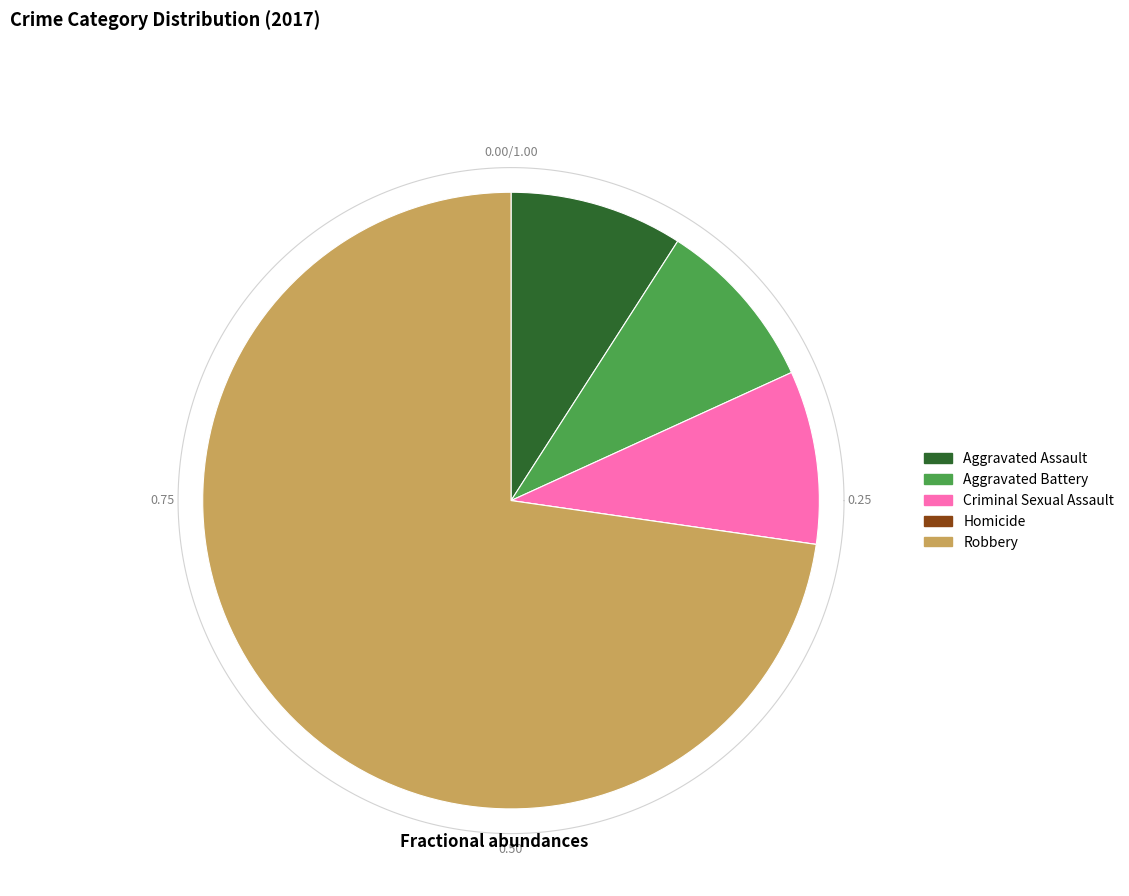

To the nearest percent, what is the combined percentage of Aggravated Battery and Robbery?

82%